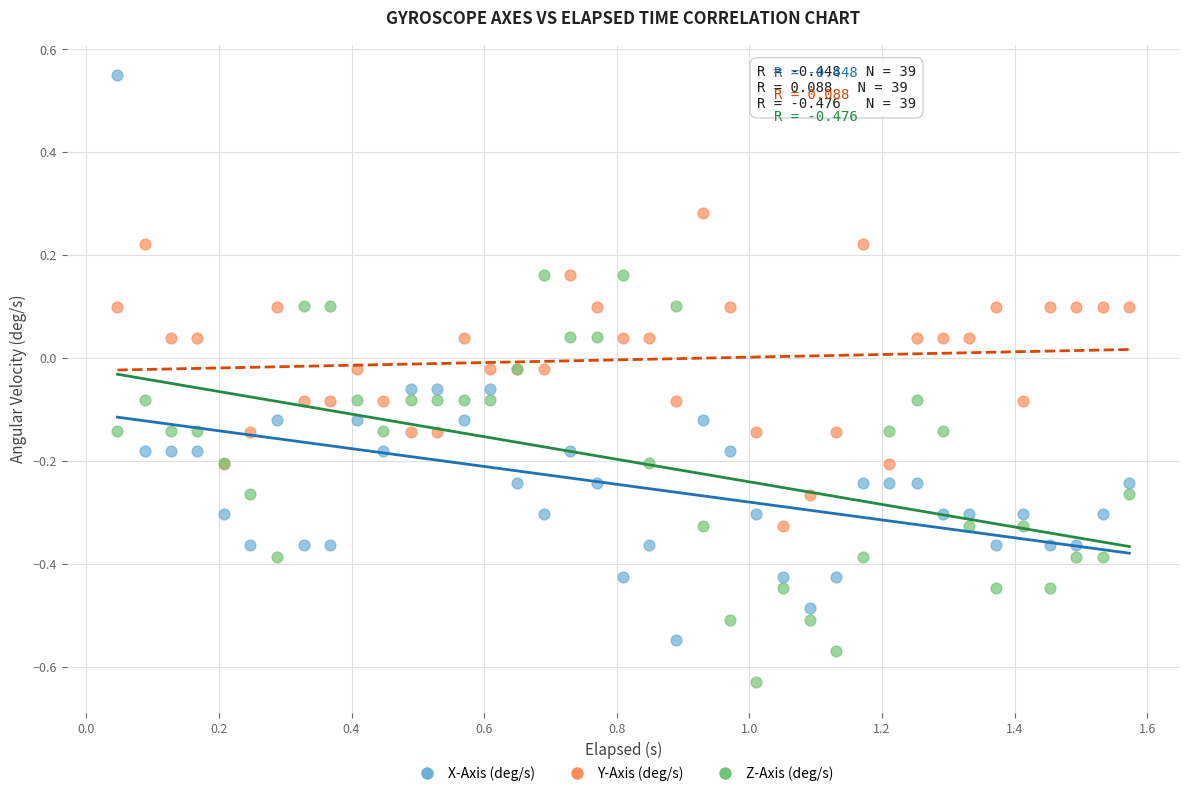

Which series reaches the maximum Y coordinate?

X-Axis (deg/s)